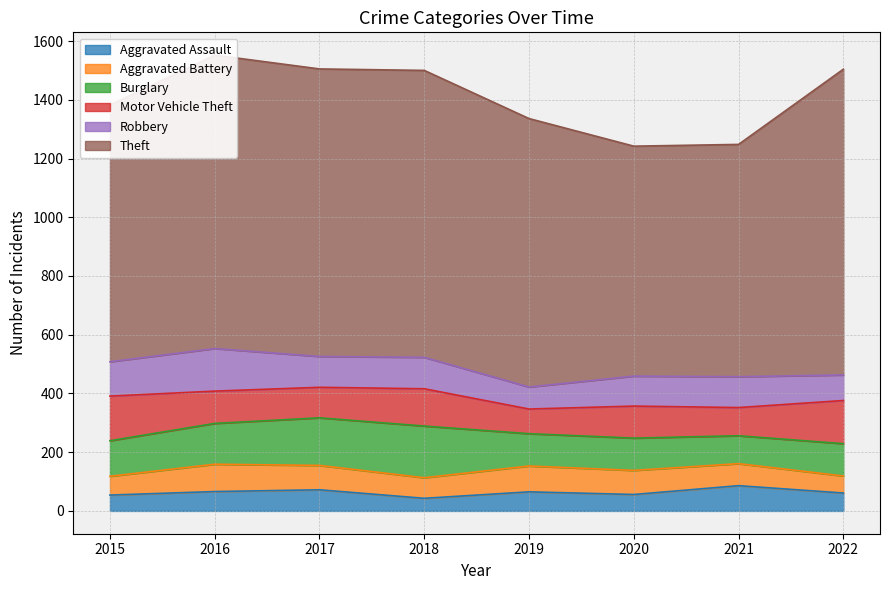

What is the difference between the maximum and minimum values in the Aggravated Battery series?

35